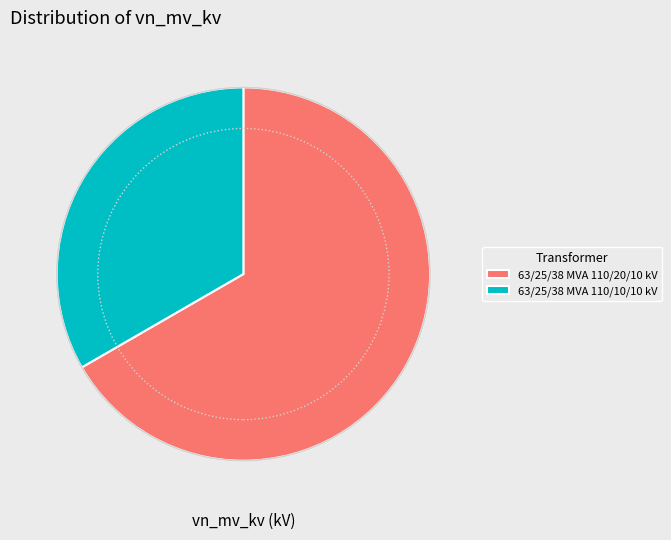

Is it true that 63/25/38 MVA 110/20/10 kV is 61% of the pie?

False